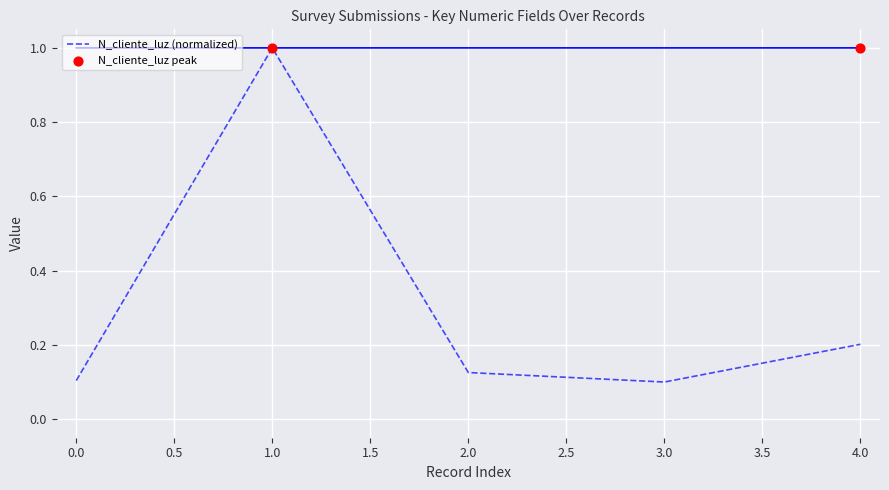

Is it true that N_cliente_luz (normalized) equals 0.2 at 3.0?

False